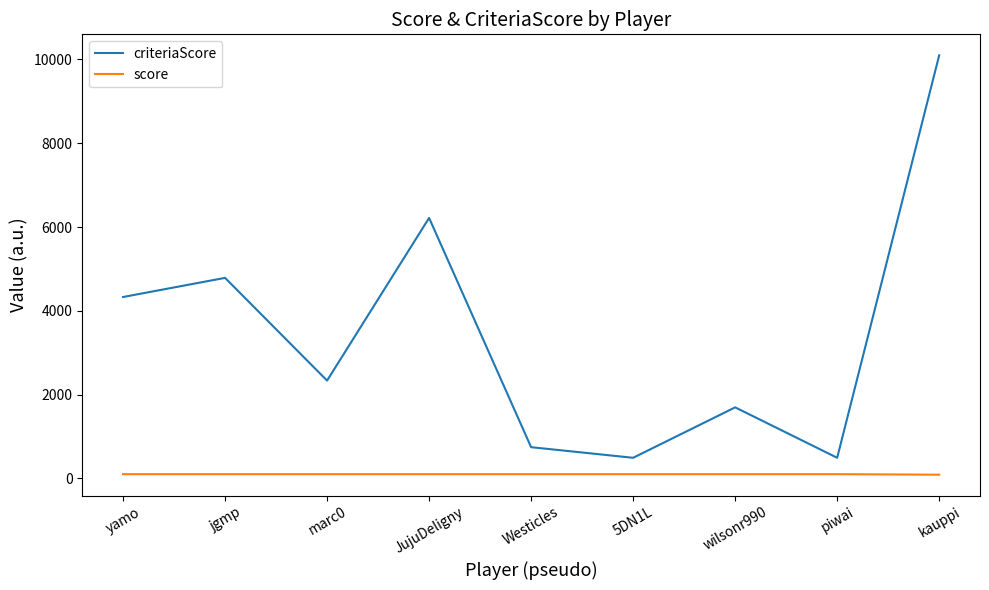

How many interior local peaks does the criteriaScore series have?

3